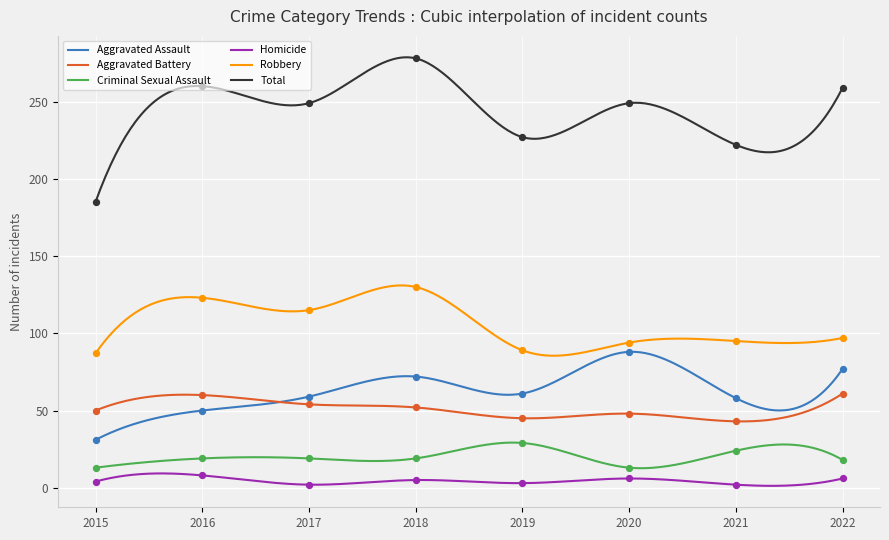

At how many categories does at least one series exceed 240?

5